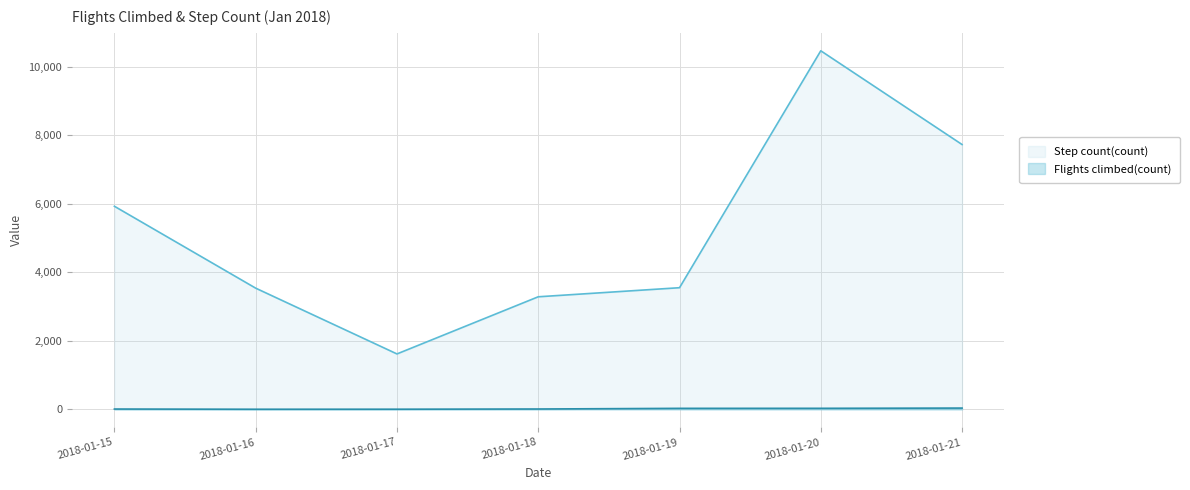

Reading left to right, what are all the values shown in this chart?

Flights climbed(count): 10.0	4.0	5.0	11.0	30.0	31.0	38.0
Step count(count): 5927.7	3537.8	1618.2	3286.0	3550.9	10465.2	7729.6